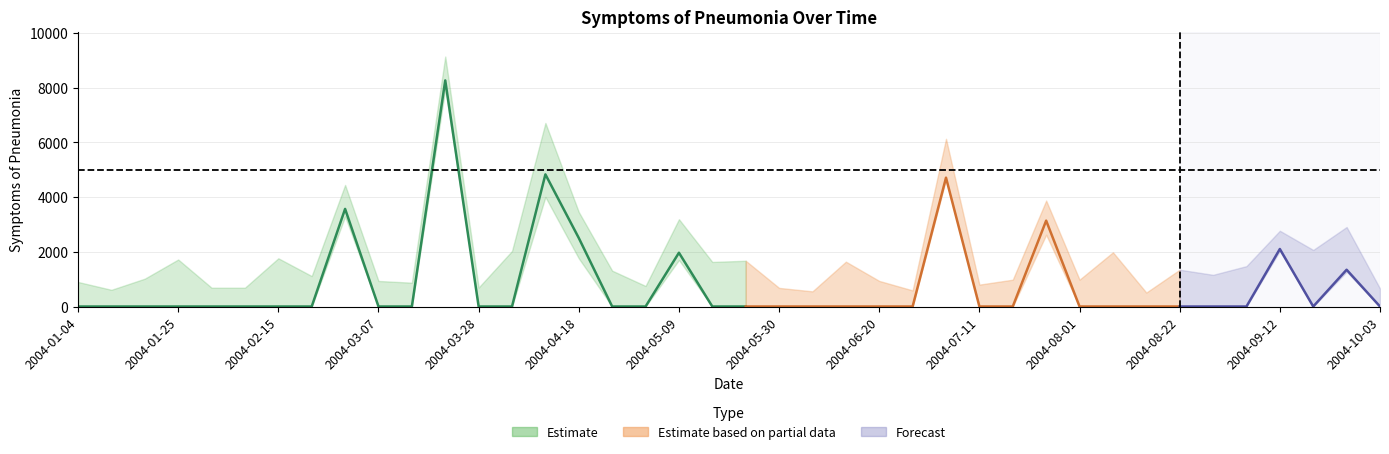

What position from the left is 2004-08-15?

33